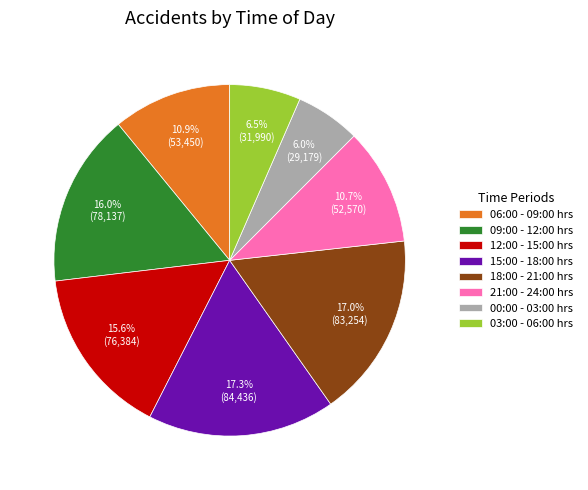

True or false: 12:00 - 15:00 hrs accounts for 16% of the total.

True